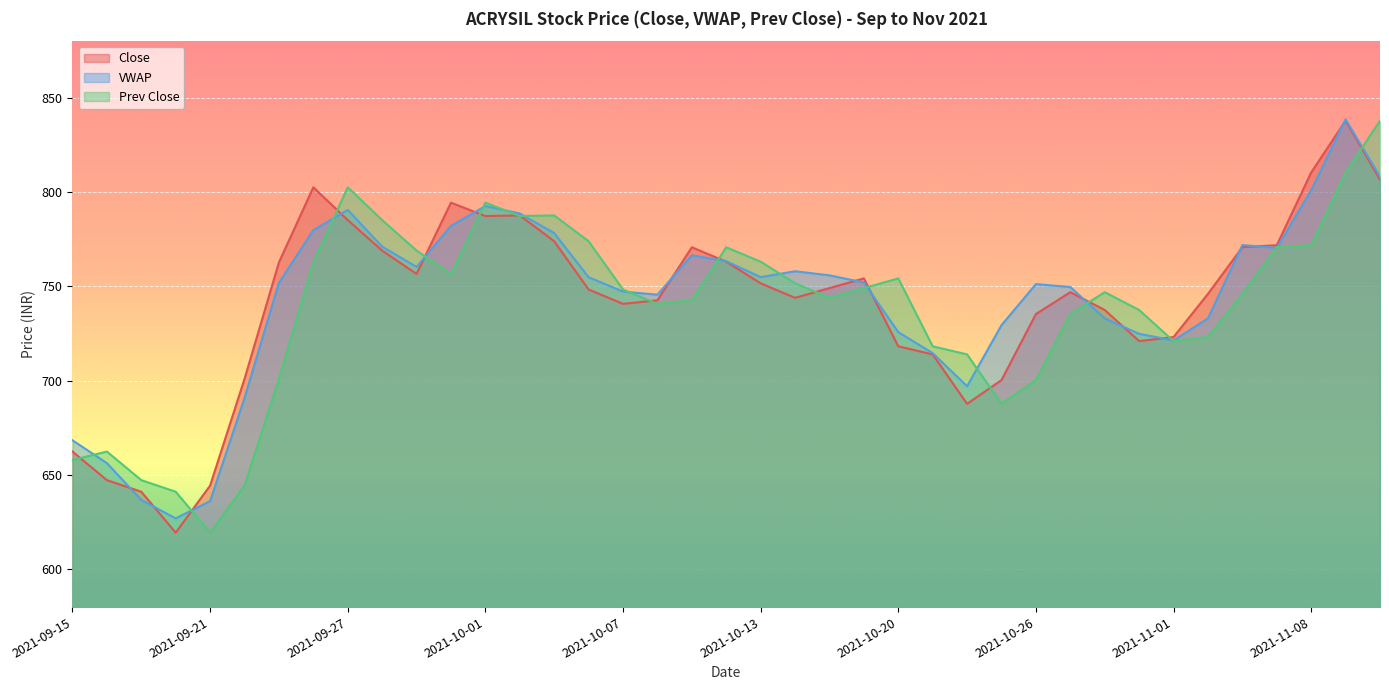

Where do Prev Close and Close first cross each other?

2021-09-15 and 2021-09-16